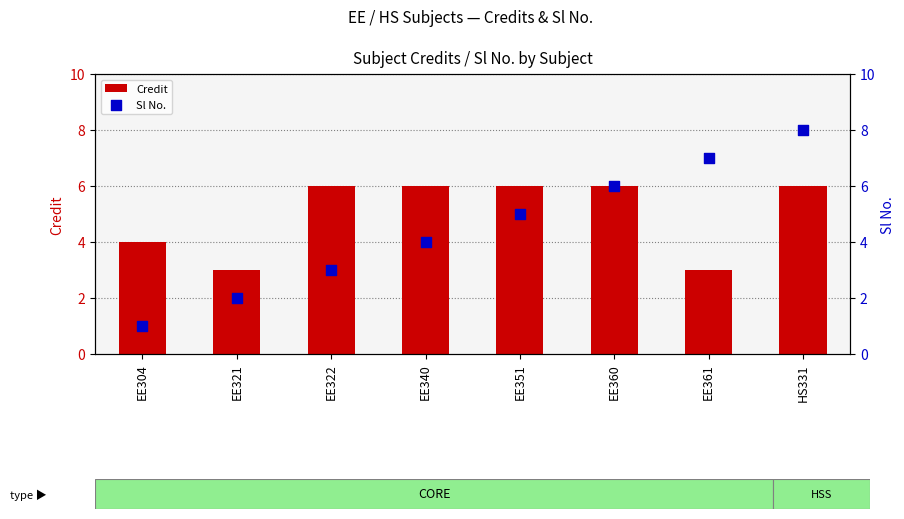

Which series has the largest total across all categories?

Credit